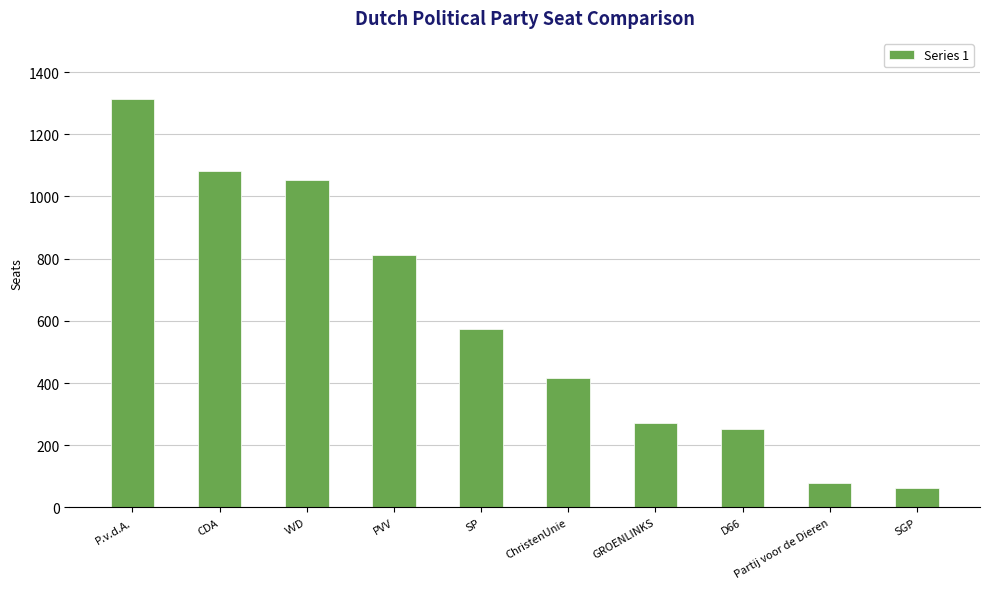

Rank the categories by value from highest to lowest.

P.v.d.A., CDA, VVD, PVV, SP, ChristenUnie, GROENLINKS, D66, Partij voor de Dieren, SGP